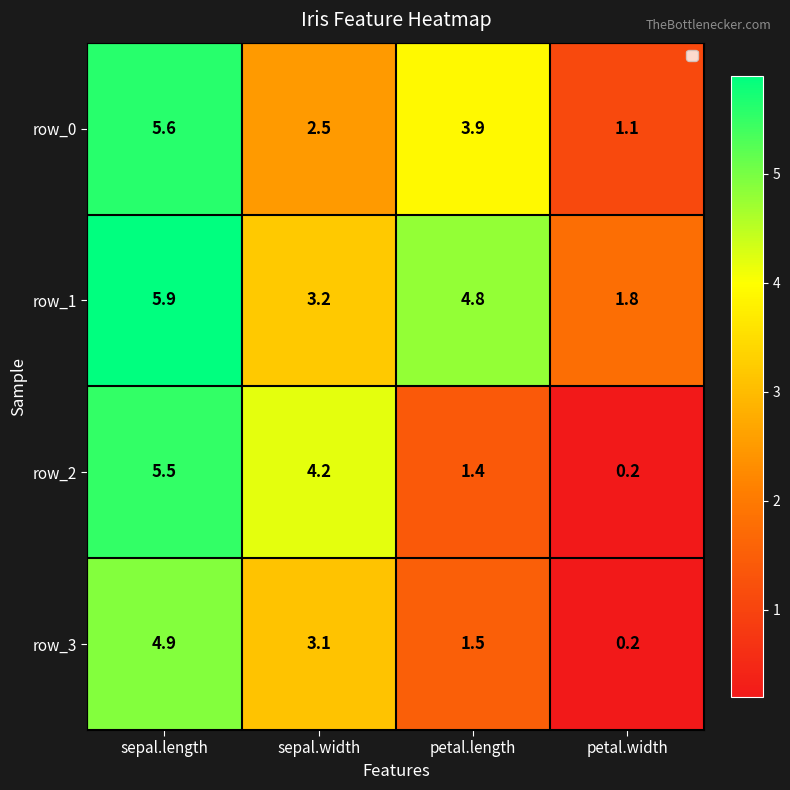

What is the smallest value displayed?

0.2